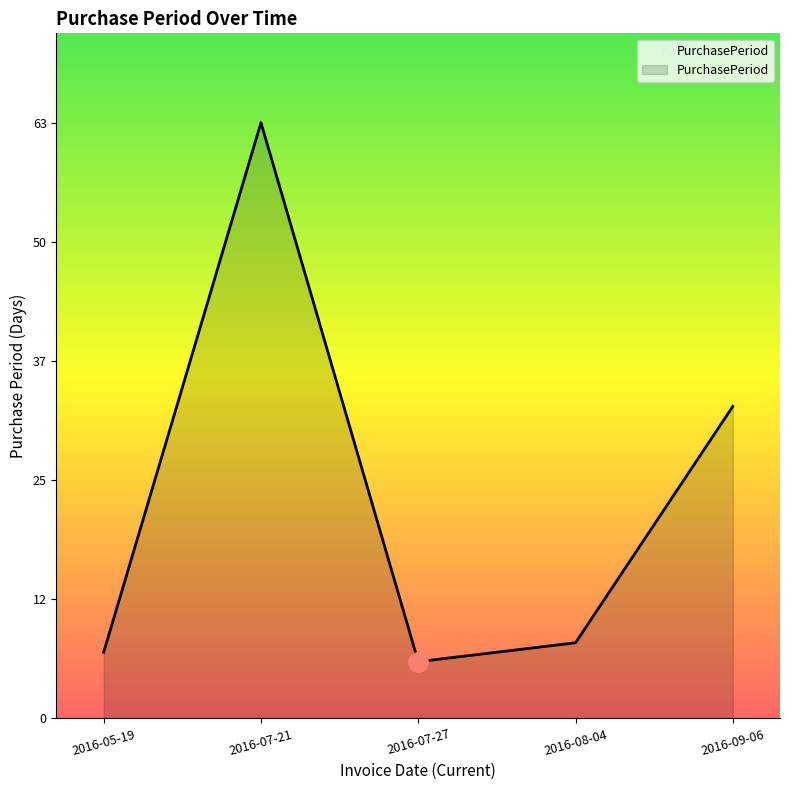

Is this an area chart (filled region under the line)?

Yes